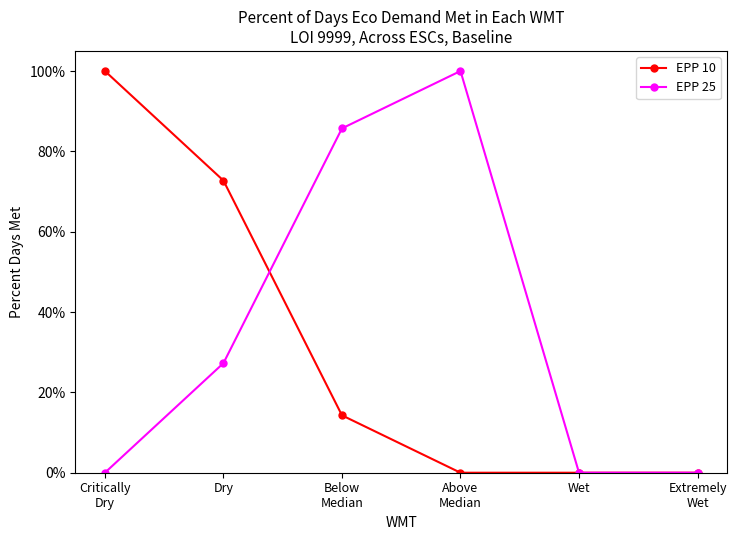

True or false: EPP 25 and EPP 10 cross at least once.

True